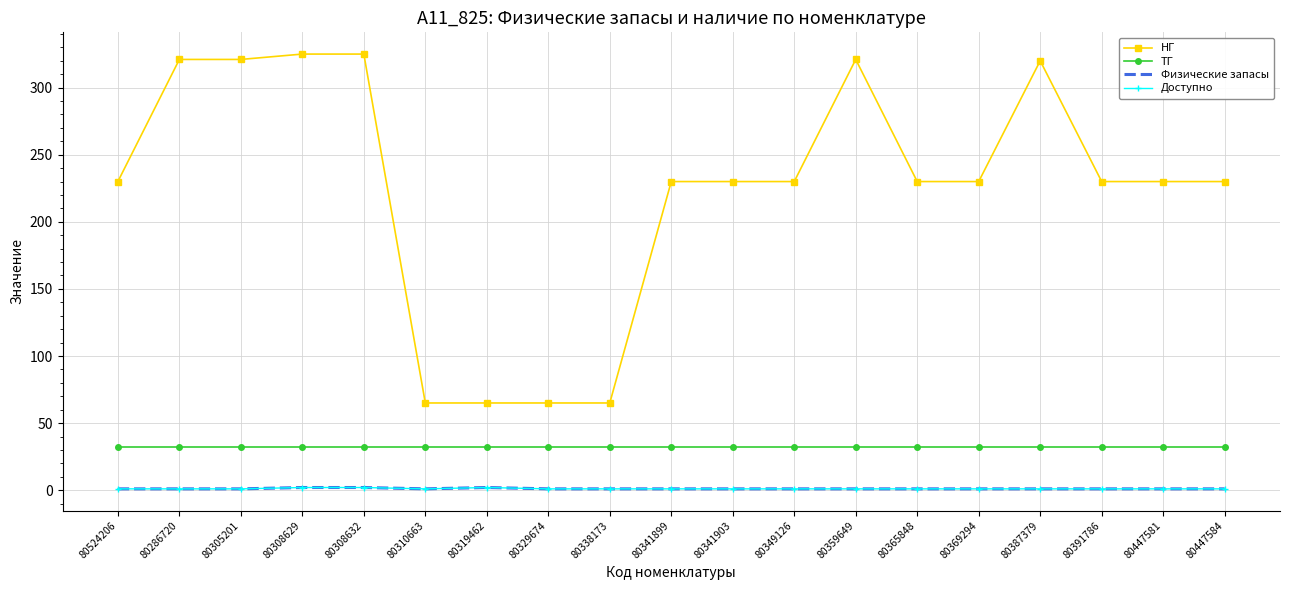

Which category has the lowest value in the Доступно series?

80524206